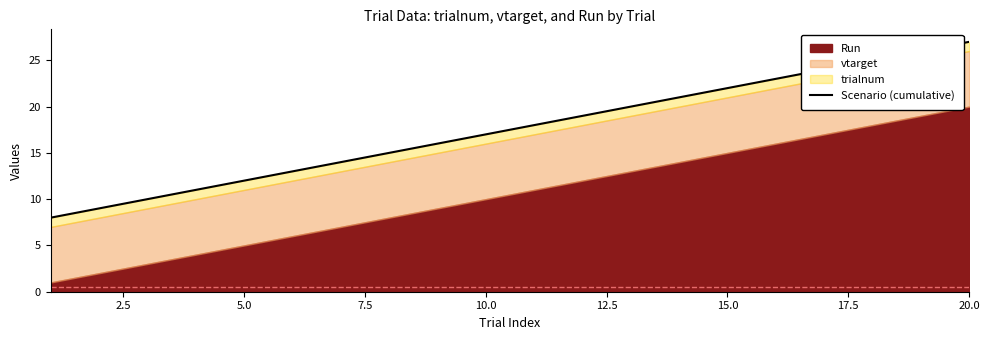

True or false: the data shows 6 at 2.5.

False